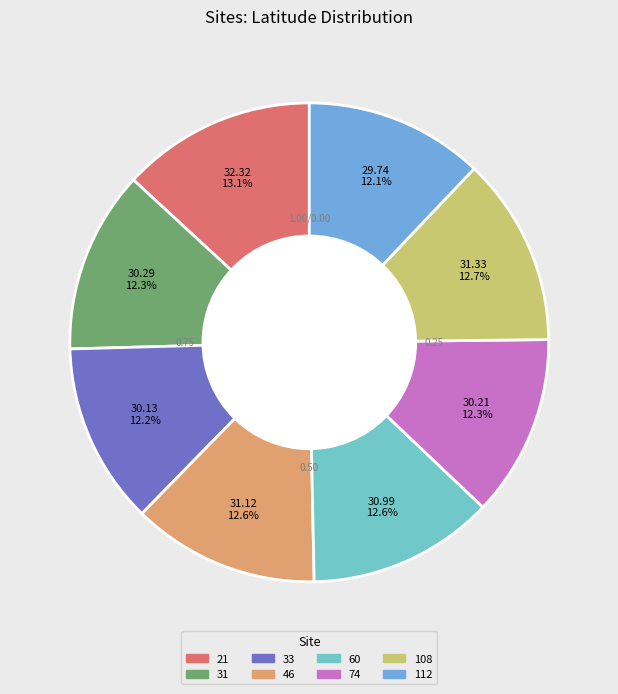

How many slices are in this pie chart?

8